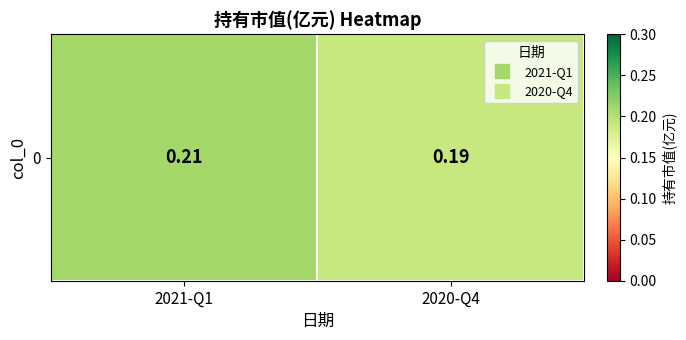

Which category has the lowest value across all series?

2020-Q4